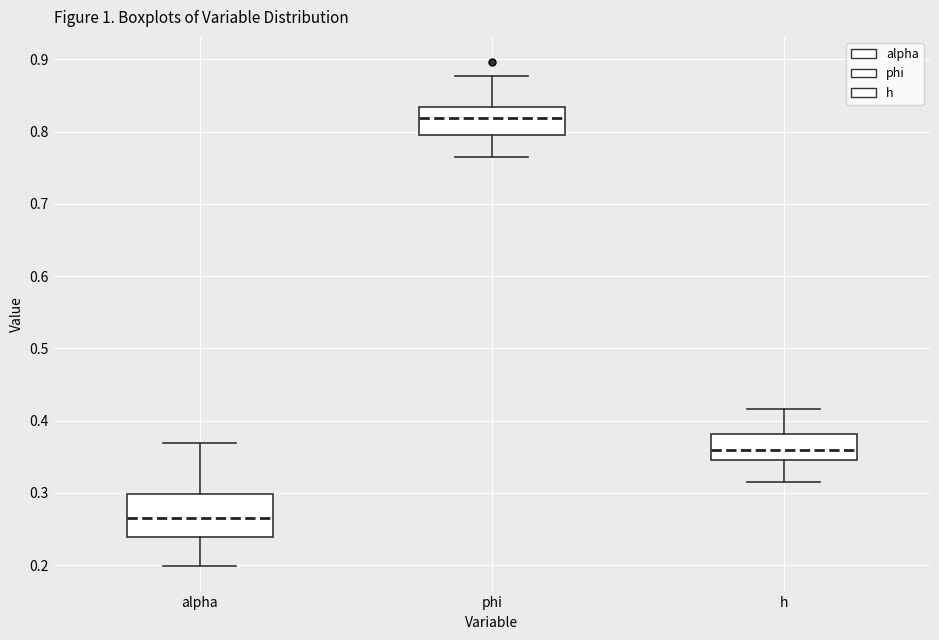

Where does the median line of the box for alpha sit on the y-axis? The values are not printed on the chart, so give them approximately, as read against the axis.

0.26